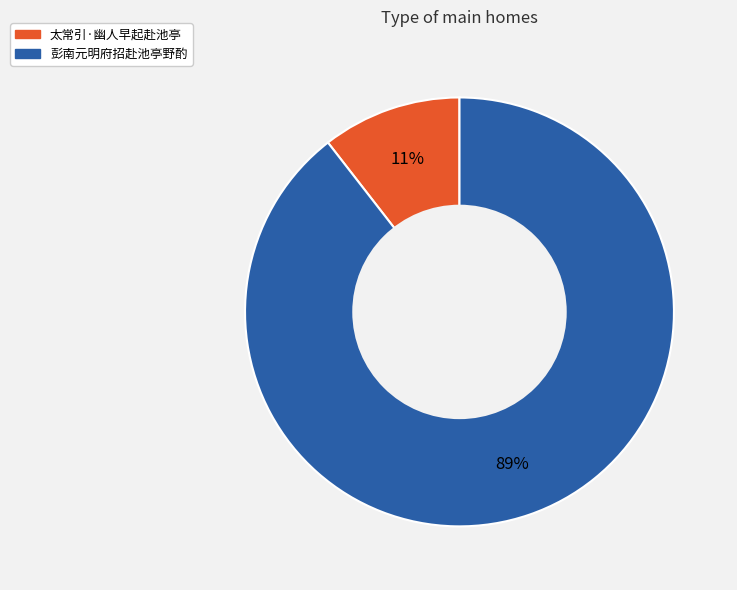

Which has a higher value, 太常引·幽人早起赴池亭 or 彭南元明府招赴池亭野酌?

彭南元明府招赴池亭野酌